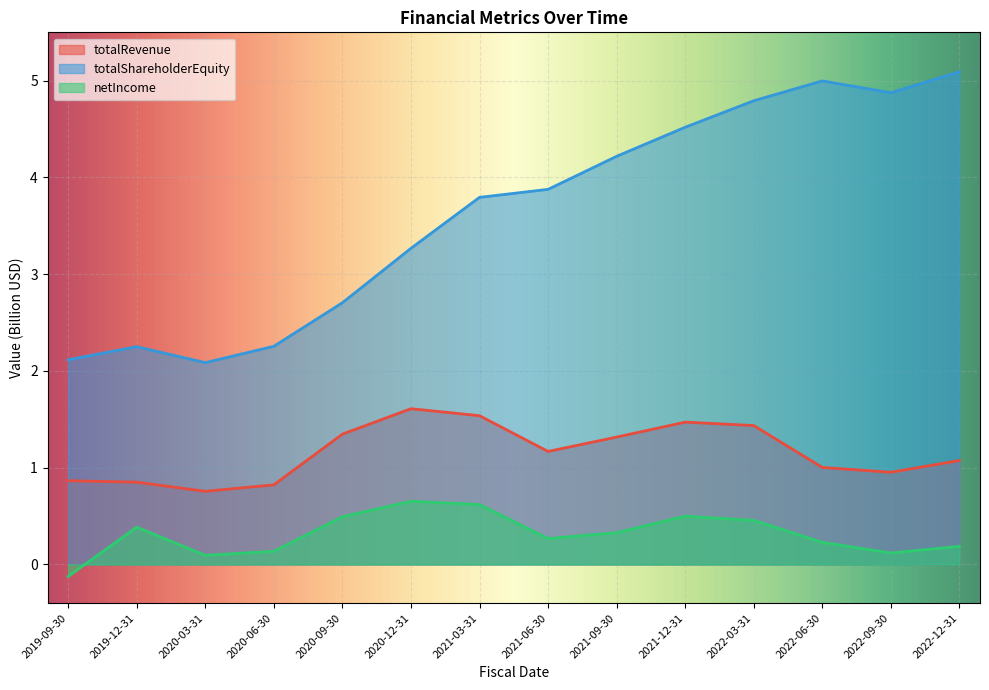

True or false: netIncome and totalShareholderEquity intersect in this chart.

False